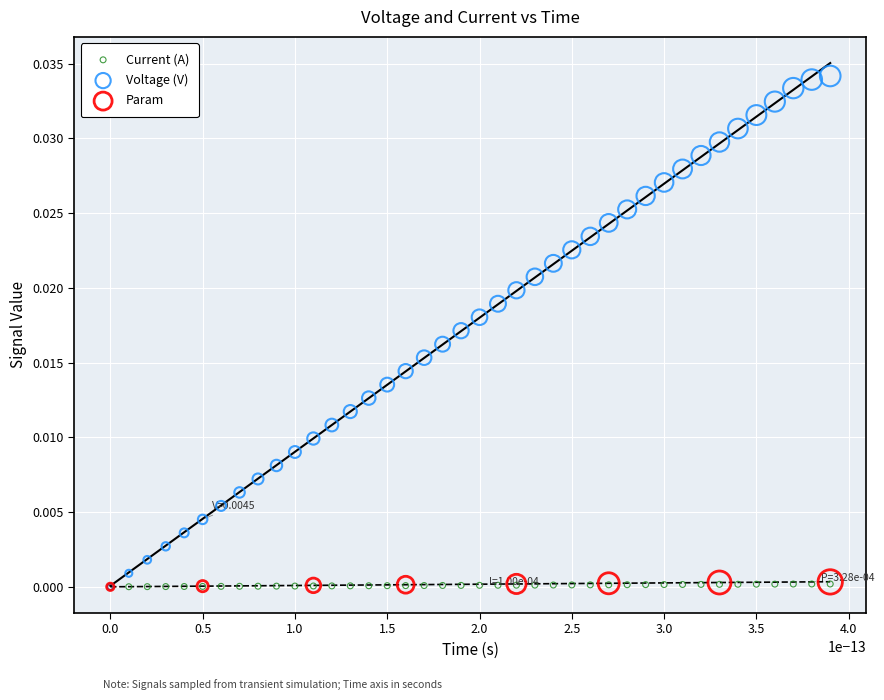

Which series reaches the maximum Y coordinate?

Voltage (V)